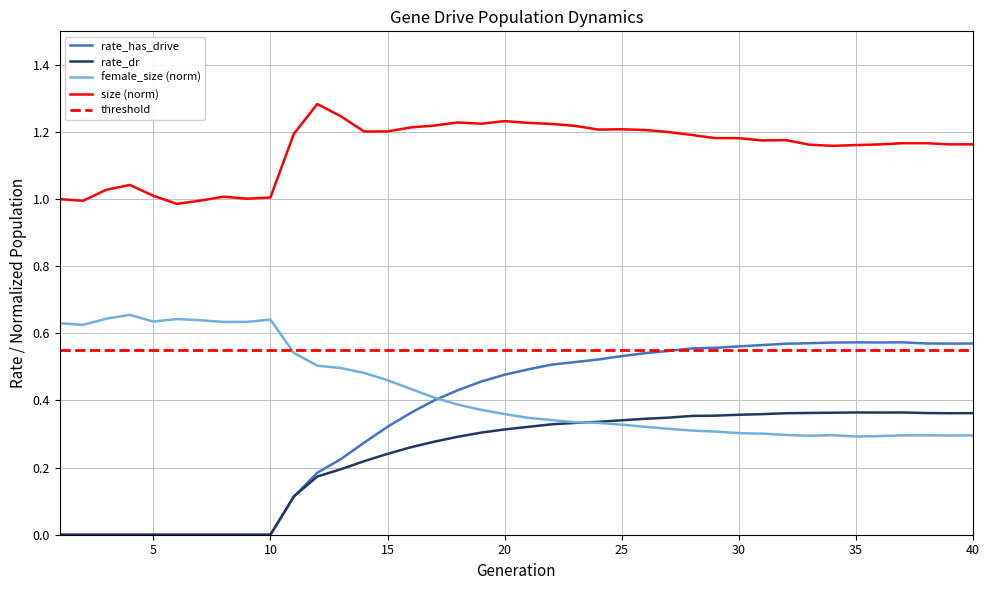

What is the maximum value shown in the chart?

1.3